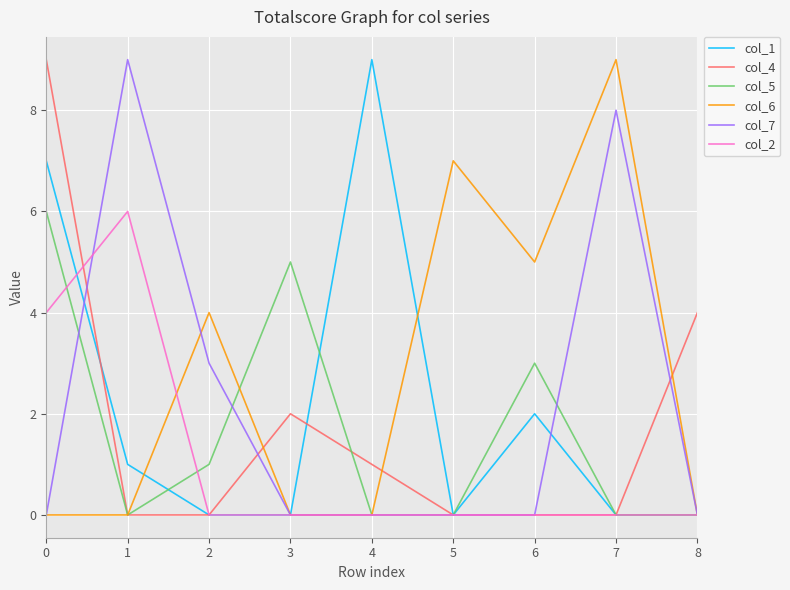

What is the greatest value displayed?

9